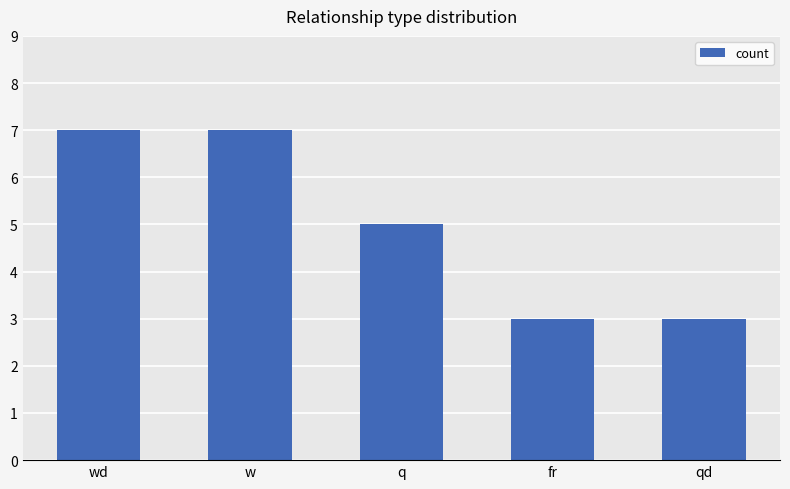

What is the sum of the values at fr and qd?

6